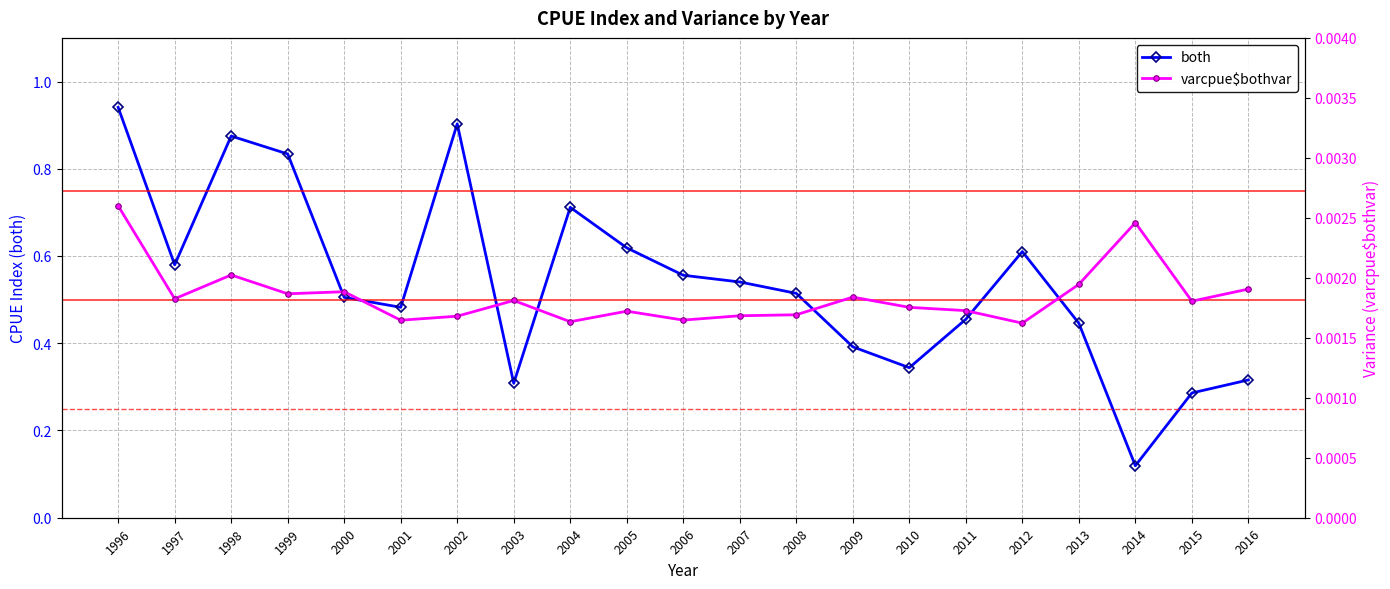

Reading right to left, extract all data points from this chart.

both: 0.3	0.3	0.1	0.4	0.6	0.5	0.3	0.4	0.5	0.5	0.6	0.6	0.7	0.3	0.9	0.5	0.5	0.8	0.9	0.6	0.9
varcpue$bothvar: 0.0	0.0	0.0	0.0	0.0	0.0	0.0	0.0	0.0	0.0	0.0	0.0	0.0	0.0	0.0	0.0	0.0	0.0	0.0	0.0	0.0